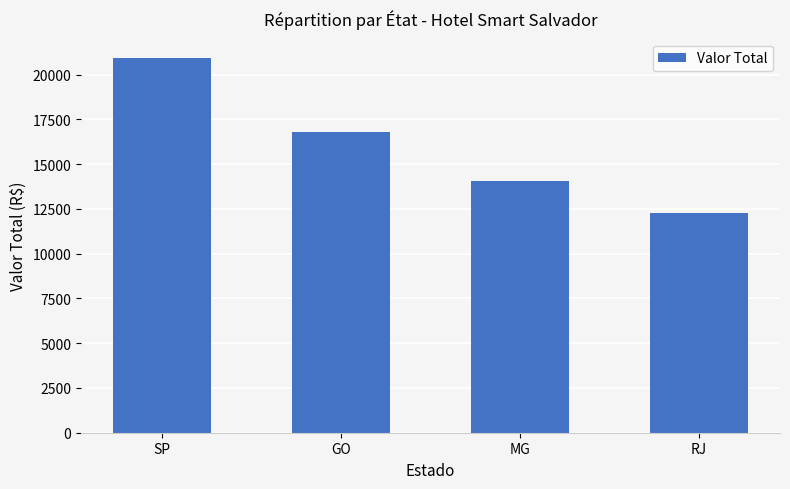

At which label is the value closest to 16574?

GO